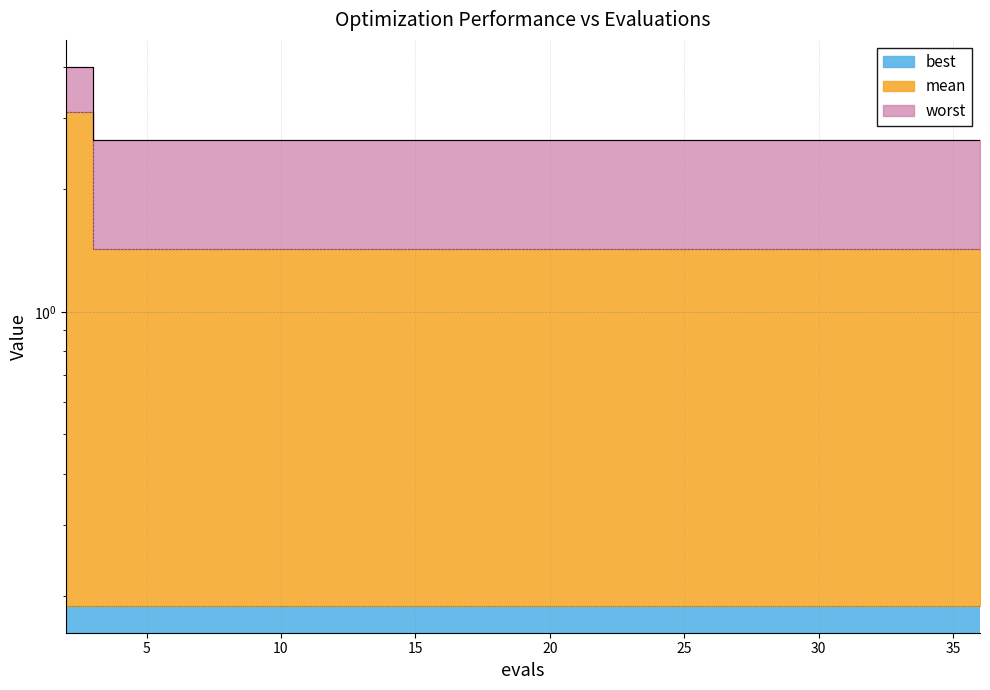

True or false: mean and worst cross at least once.

False